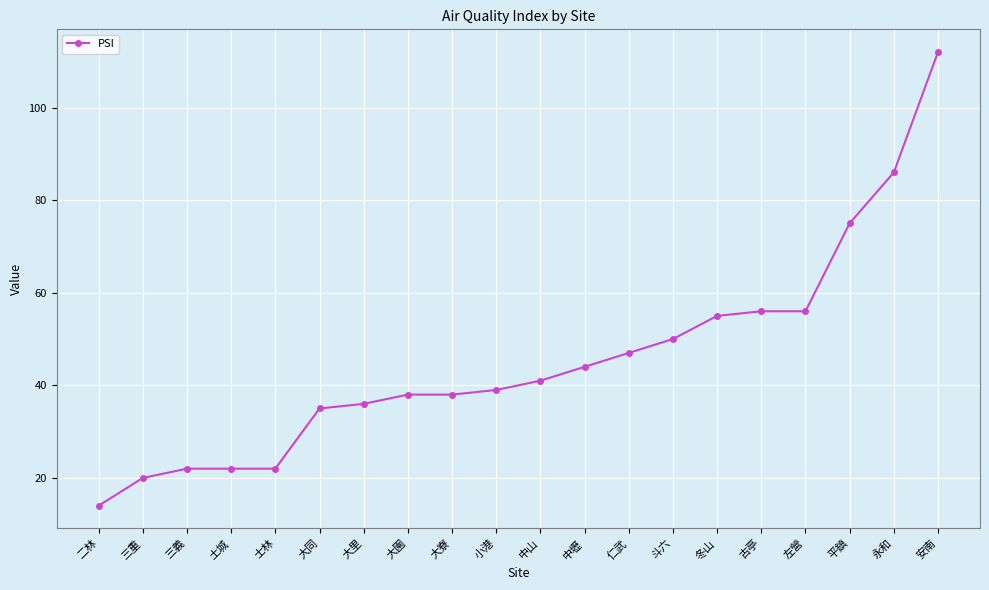

Which label corresponds to the smallest value in the chart?

二林